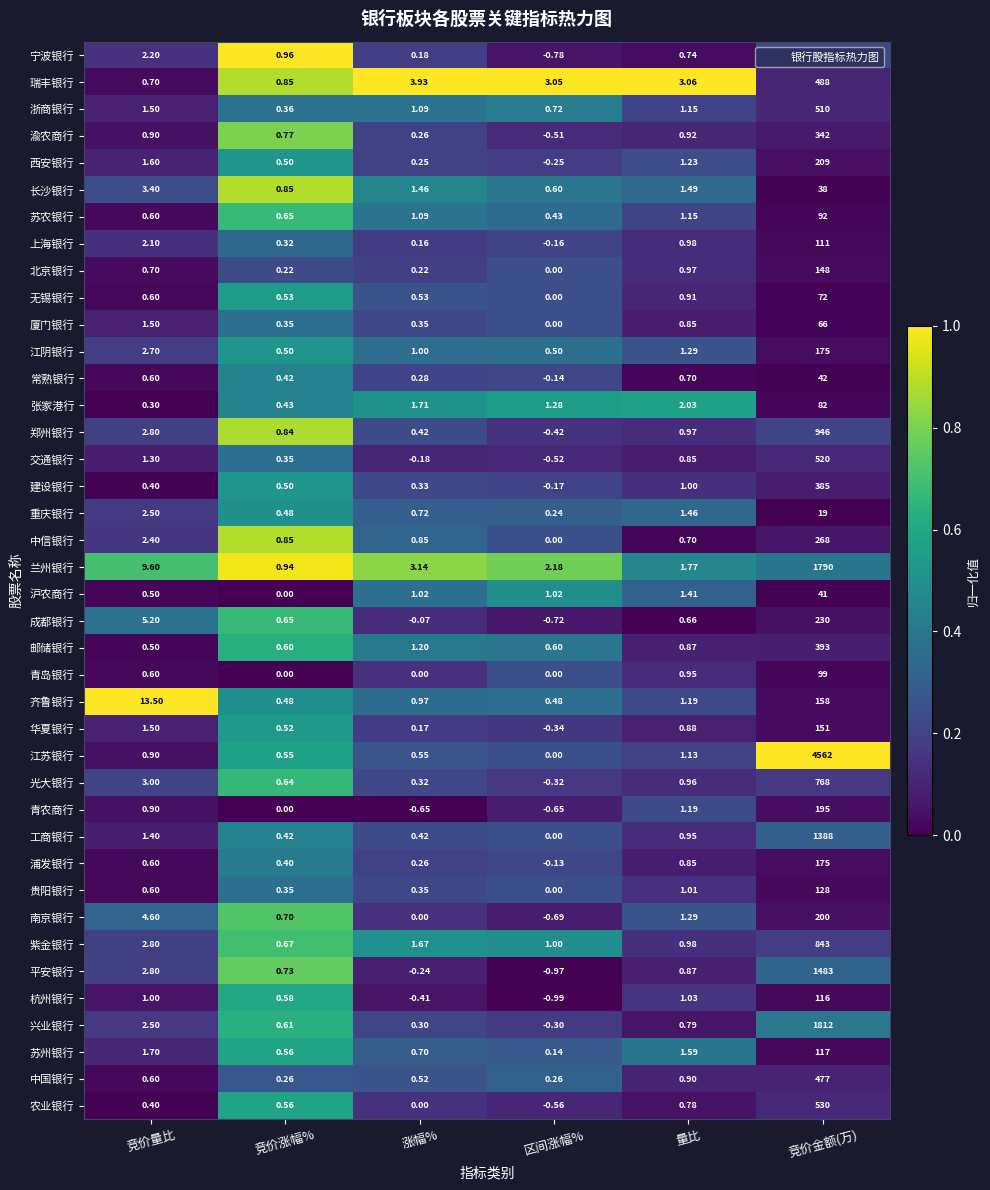

At how many categories does at least one series exceed 0?

6